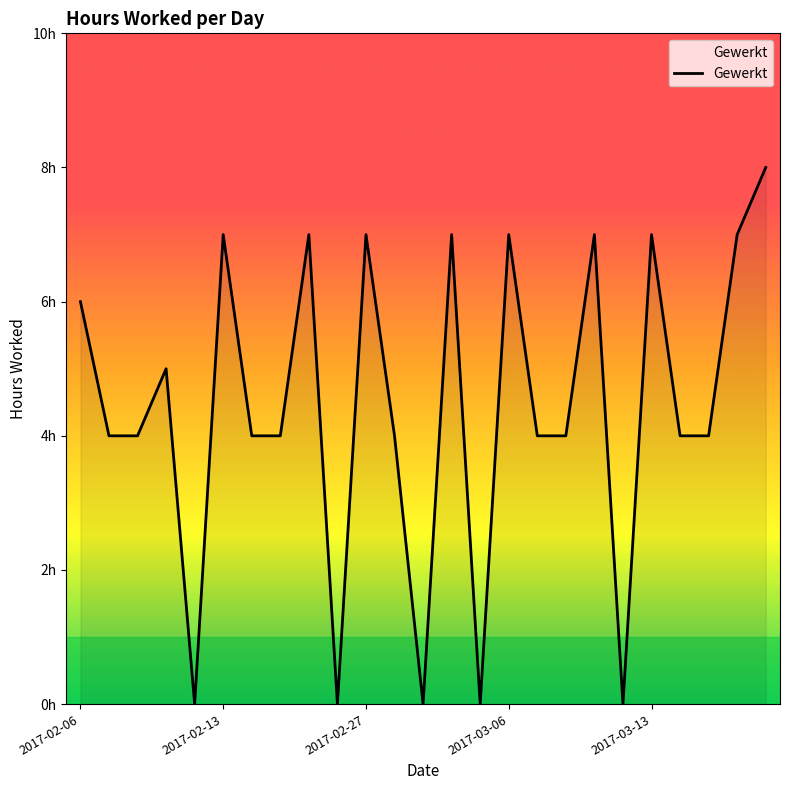

Is this an area chart (filled region under the line)?

Yes